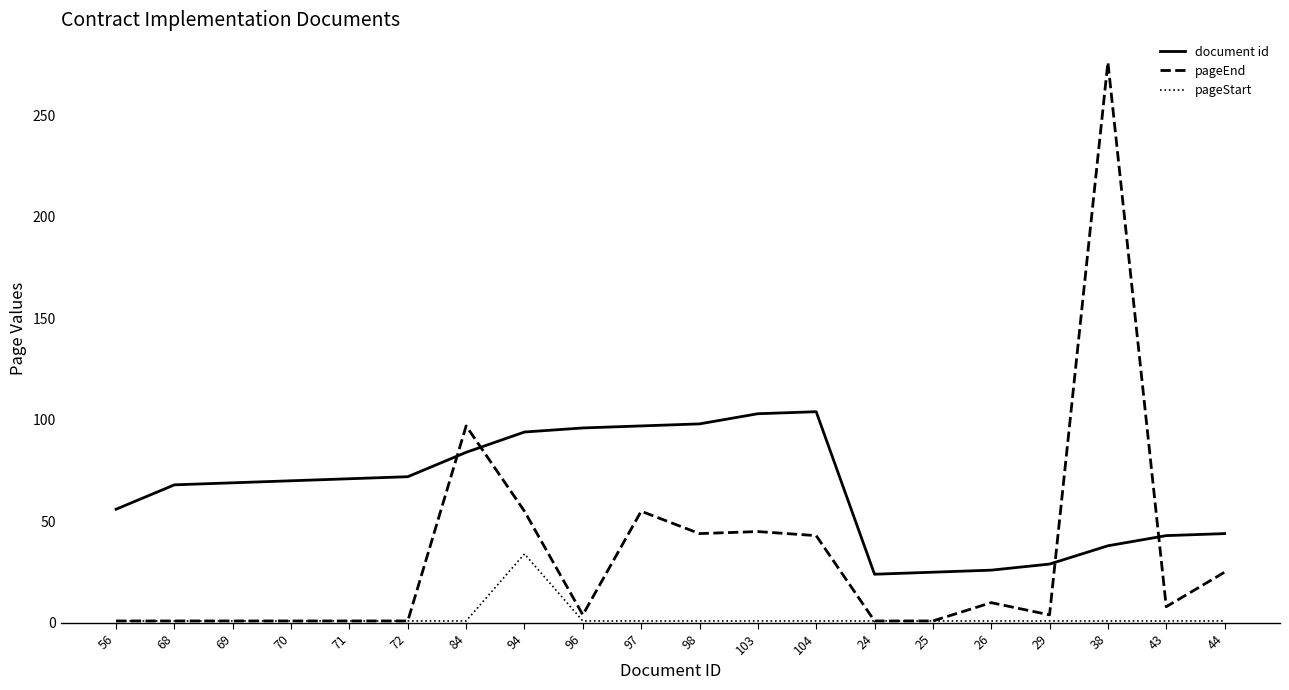

At which category is the sum across all series the highest?

38